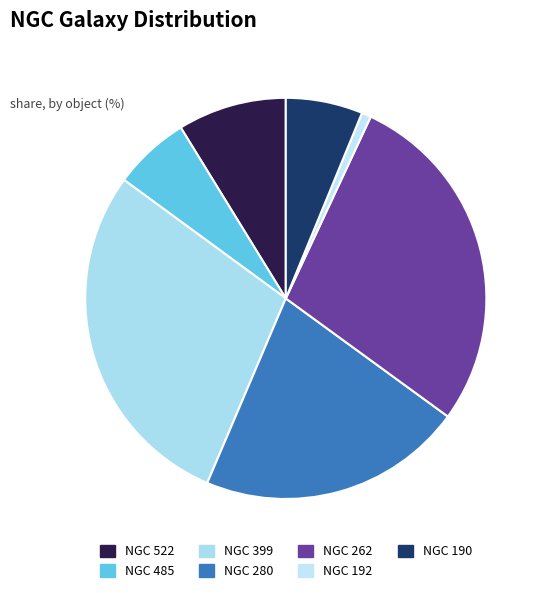

True or false: NGC 485 accounts for 21% of the total.

False